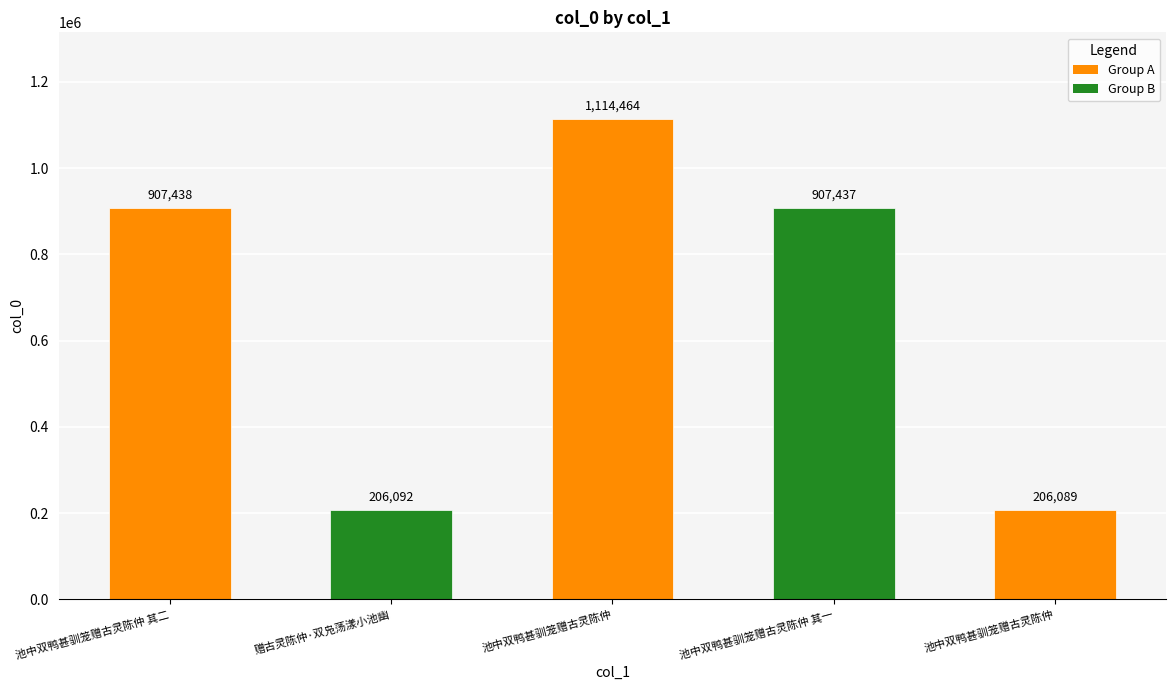

How many data points are less than 907437?

2